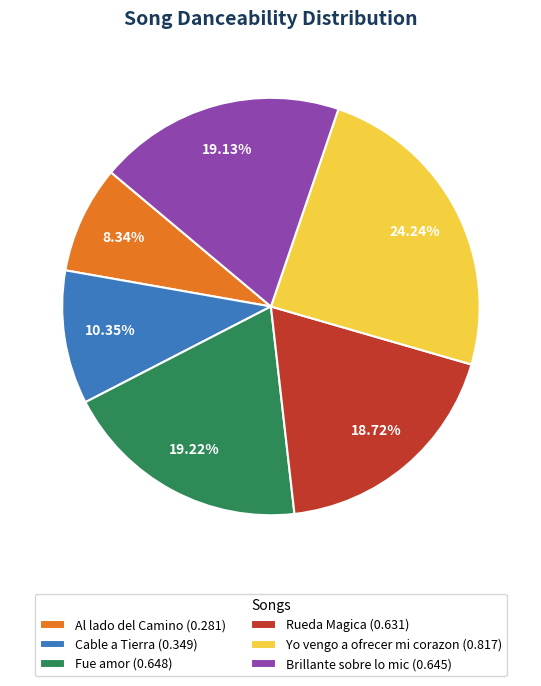

How many segments does this pie chart have?

6